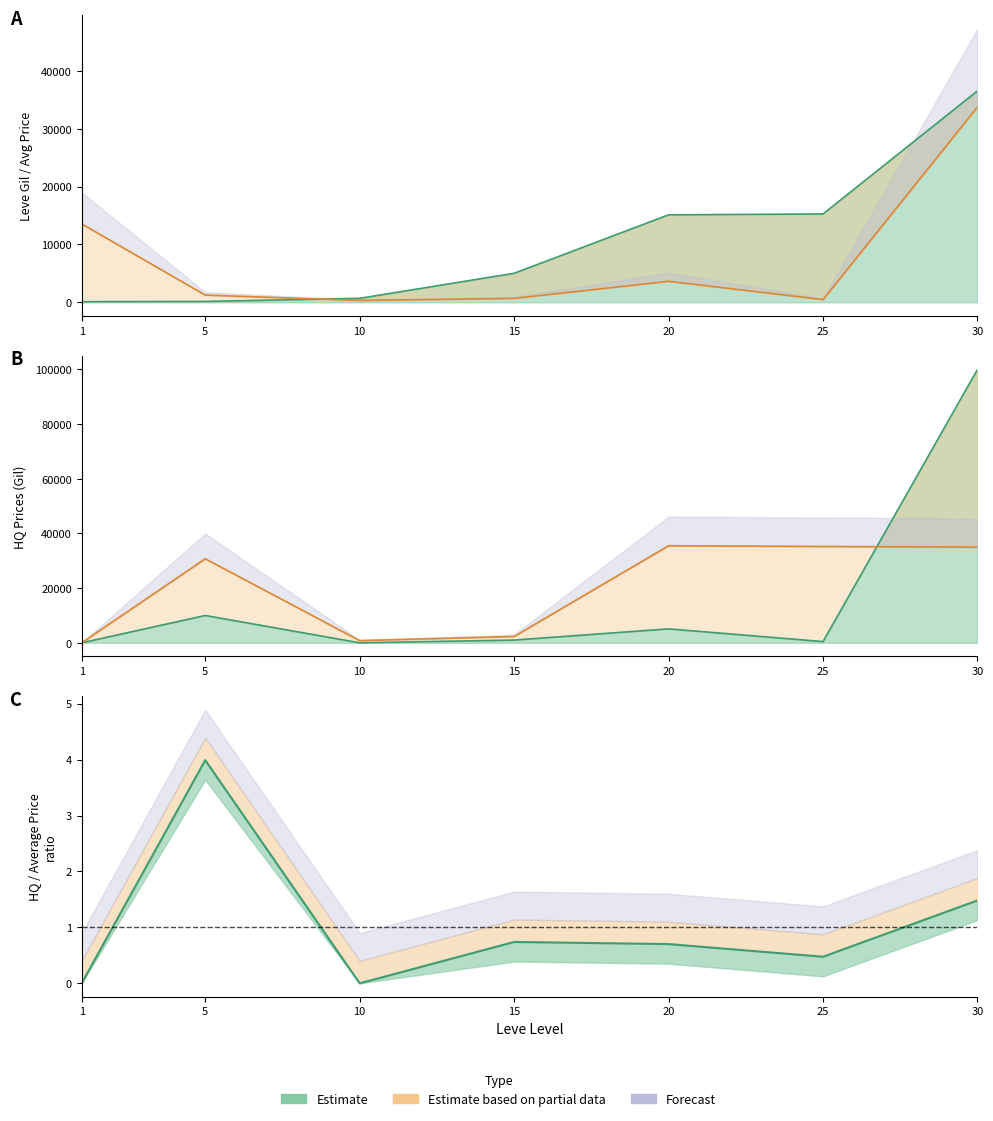

How many data points does each series have?

7